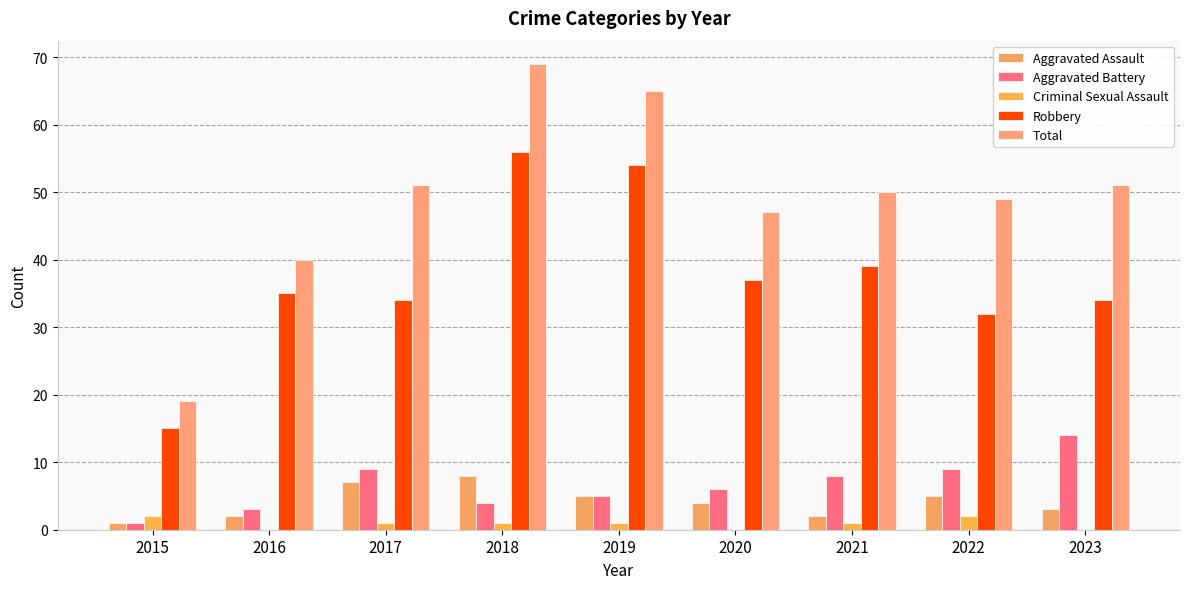

Is it true that Criminal Sexual Assault equals 0 at 2023?

True